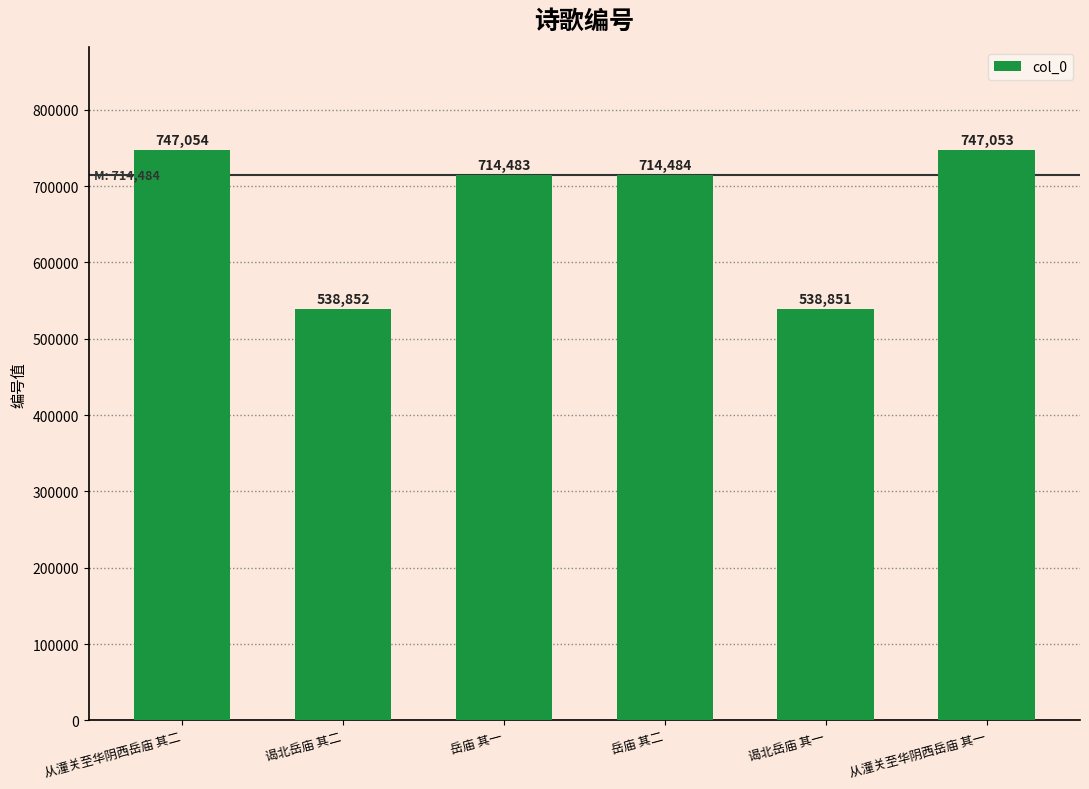

Reading right to left, extract all data points from this chart.

747053	538851	714484	714483	538852	747054